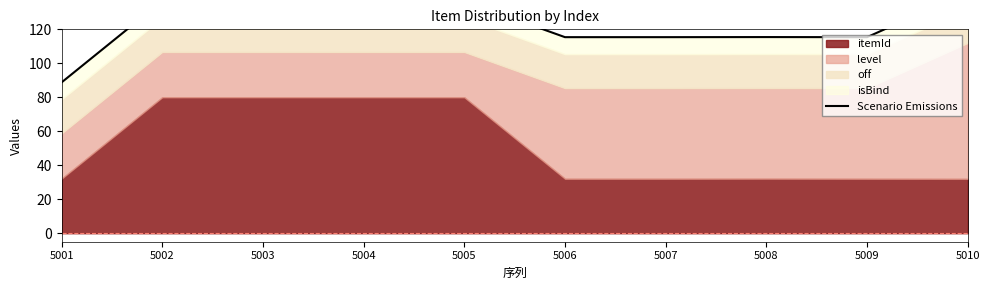

How many values exceed 136?

5